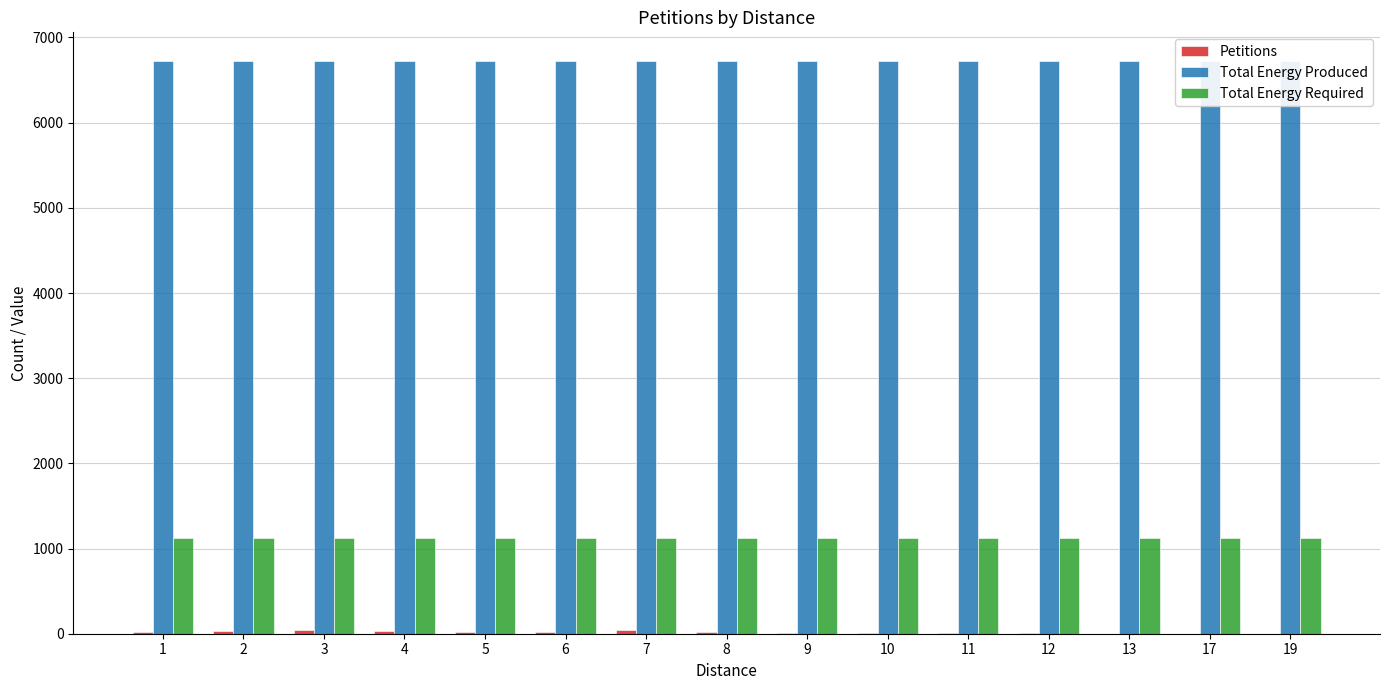

At how many categories does at least one series exceed 3690?

15